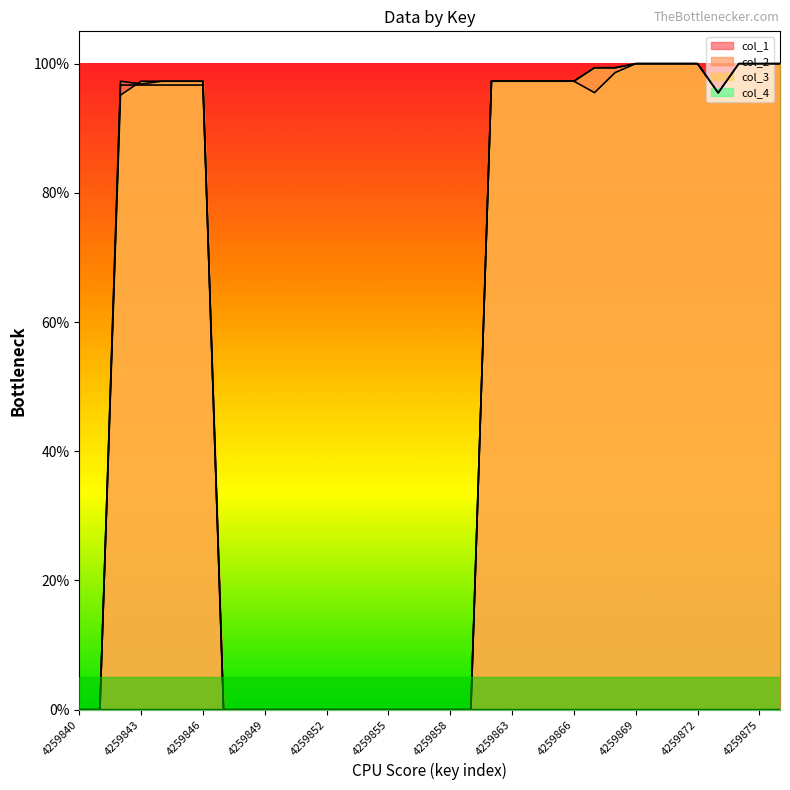

At which category does col_3 reach its first local valley?

4259873